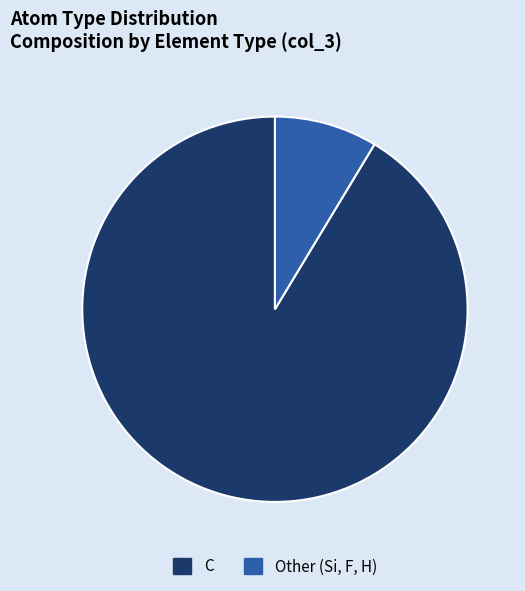

Does any single category account for the majority?

Yes